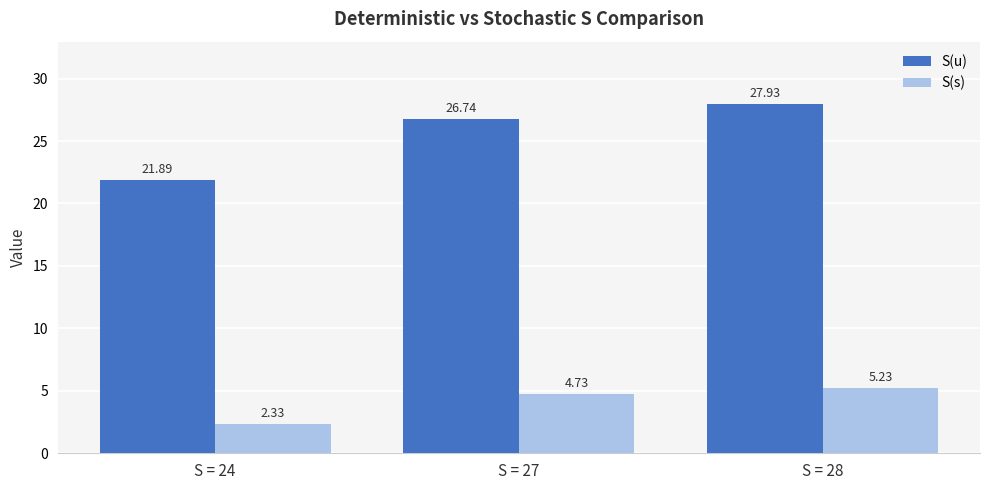

Where does the S(s) series first go above 4?

S = 27